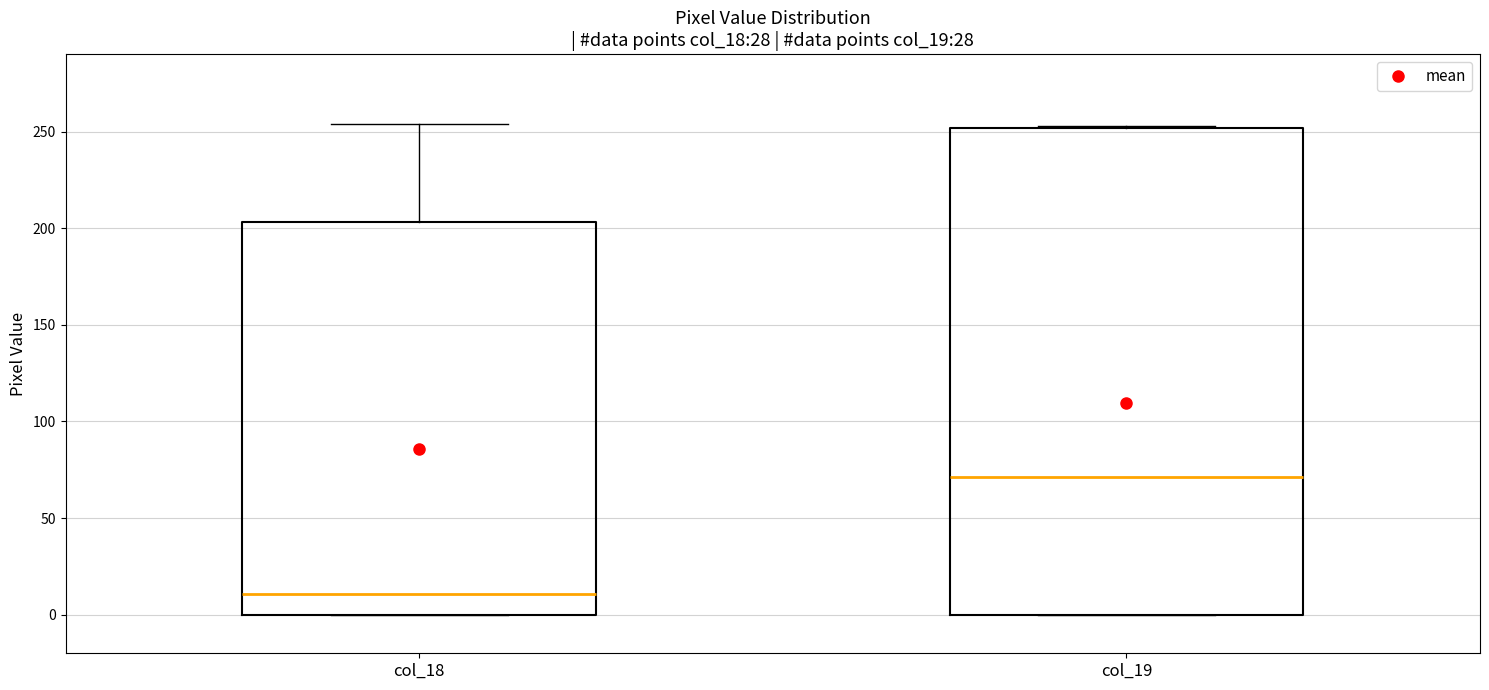

Reading left to right, transcribe this box plot: for each box, give where its median line is, the range the box spans, and where its two whiskers end, as read against the y-axis. The values are not printed on the chart, so give them approximately, as read against the axis.

col_18: median 10, box 0 to 205, whiskers 0 to 255
col_19: median 70, box 0 to 250, whiskers 0 to 255